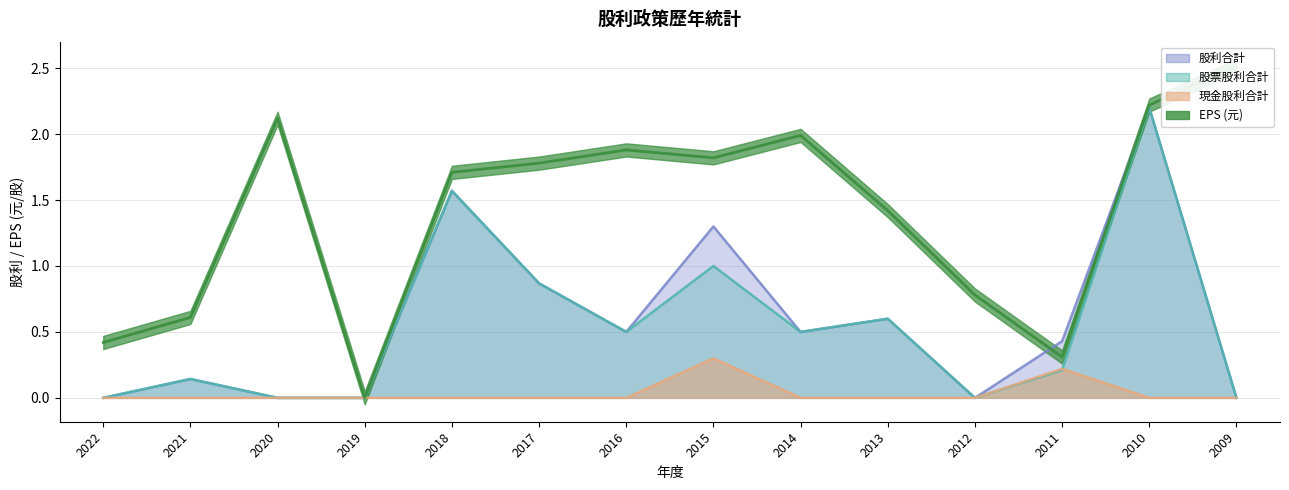

How many values in 股利合計 are above zero?

9